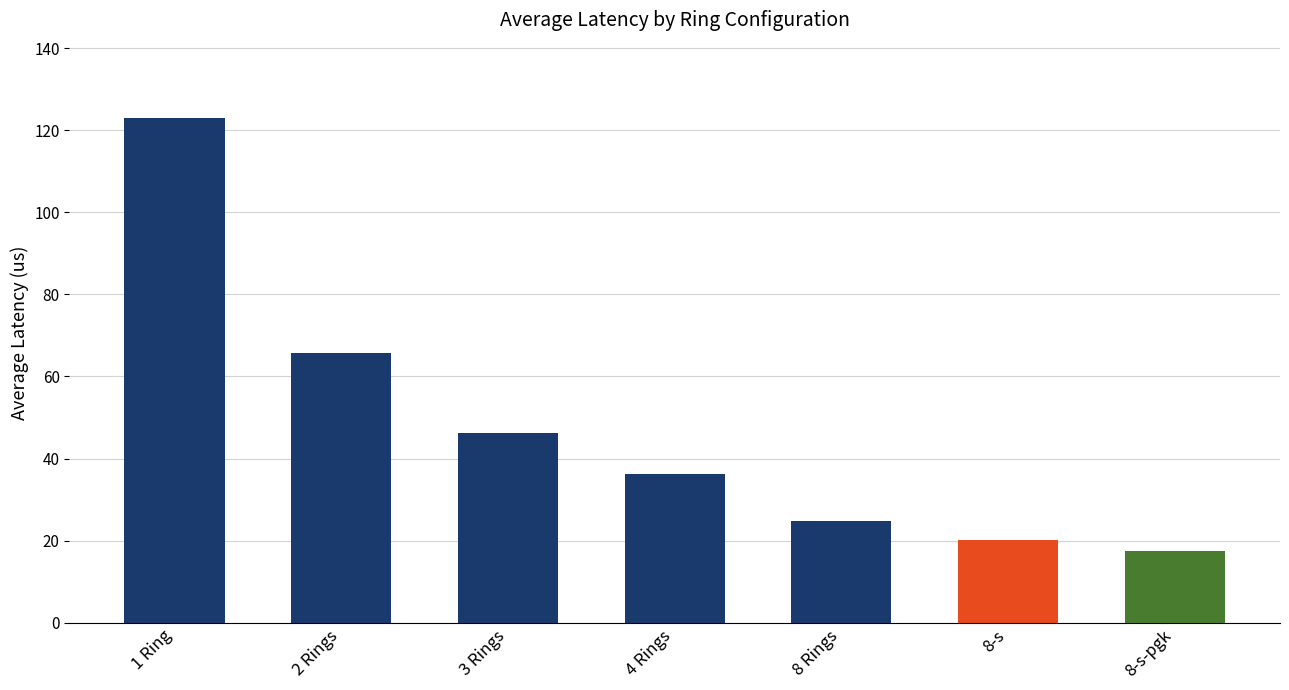

Which label corresponds to the largest value in the chart?

1 Ring